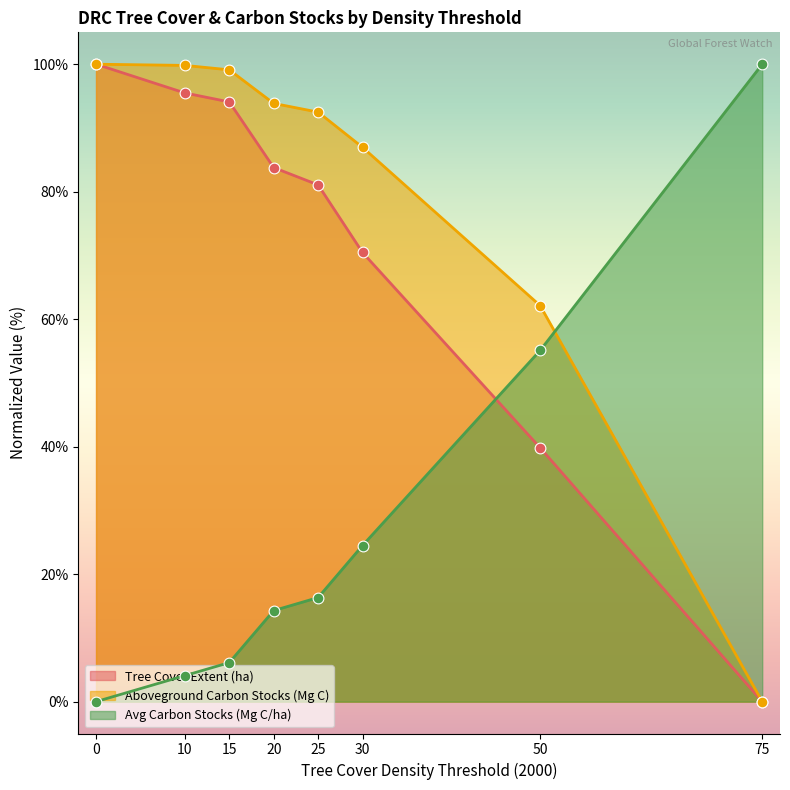

Is the value of umd_tree_cover_extent_2000__ha at 0 greater than the value of avg_gfw_aboveground_carbon_stocks_2000 at 10?

Yes